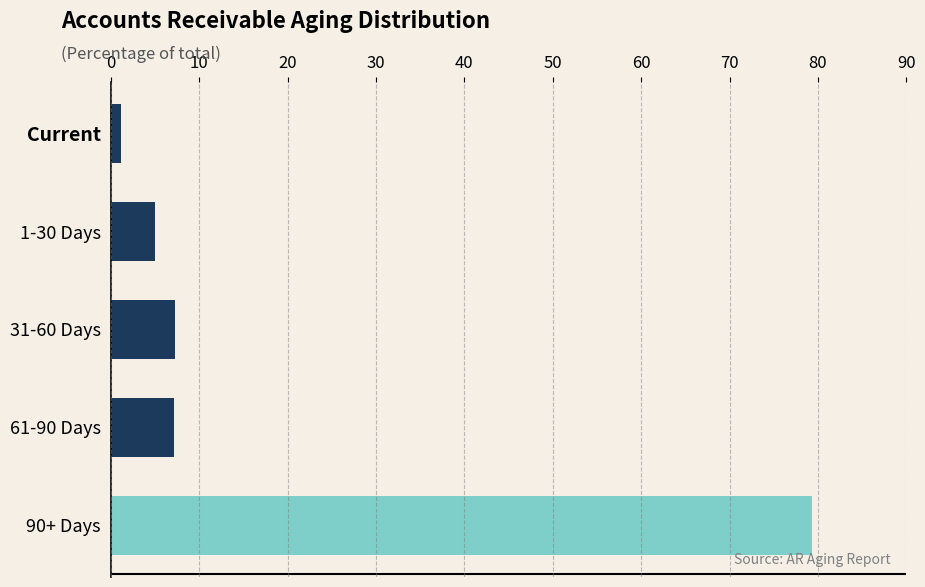

Is it true that the value at 90+ Days is 79.3?

True